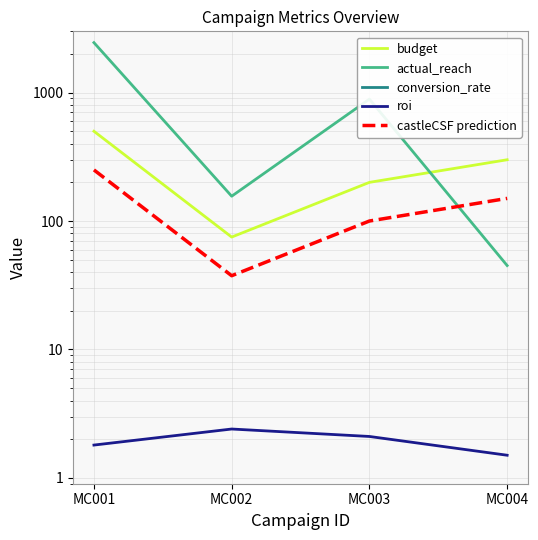

At how many categories does at least one series exceed 1262?

1